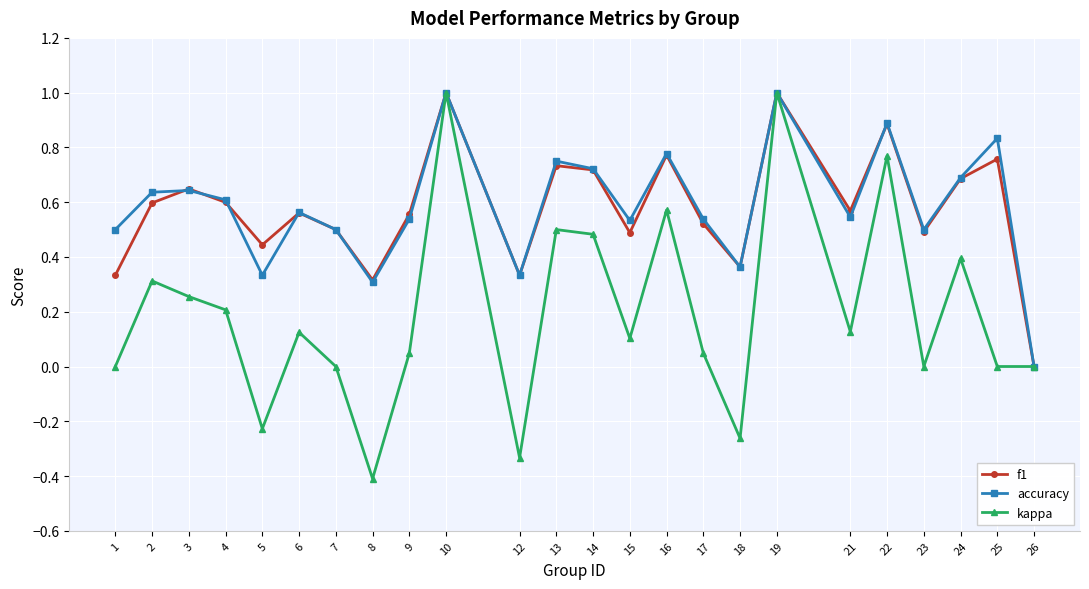

True or false: kappa has a value of 0.2 at 4.

True